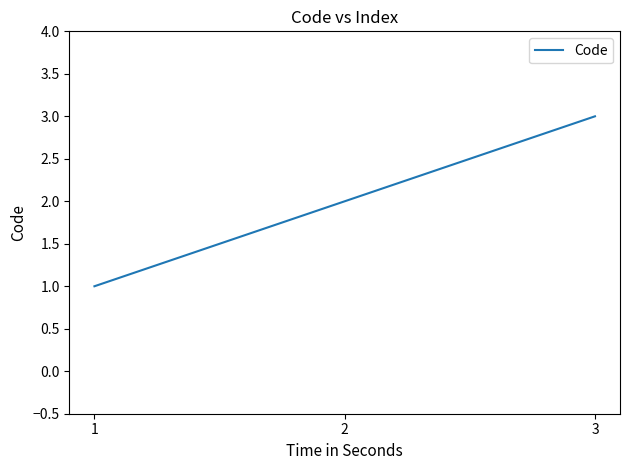

Reading right to left, extract all data points from this chart.

3=3	2=2	1=1